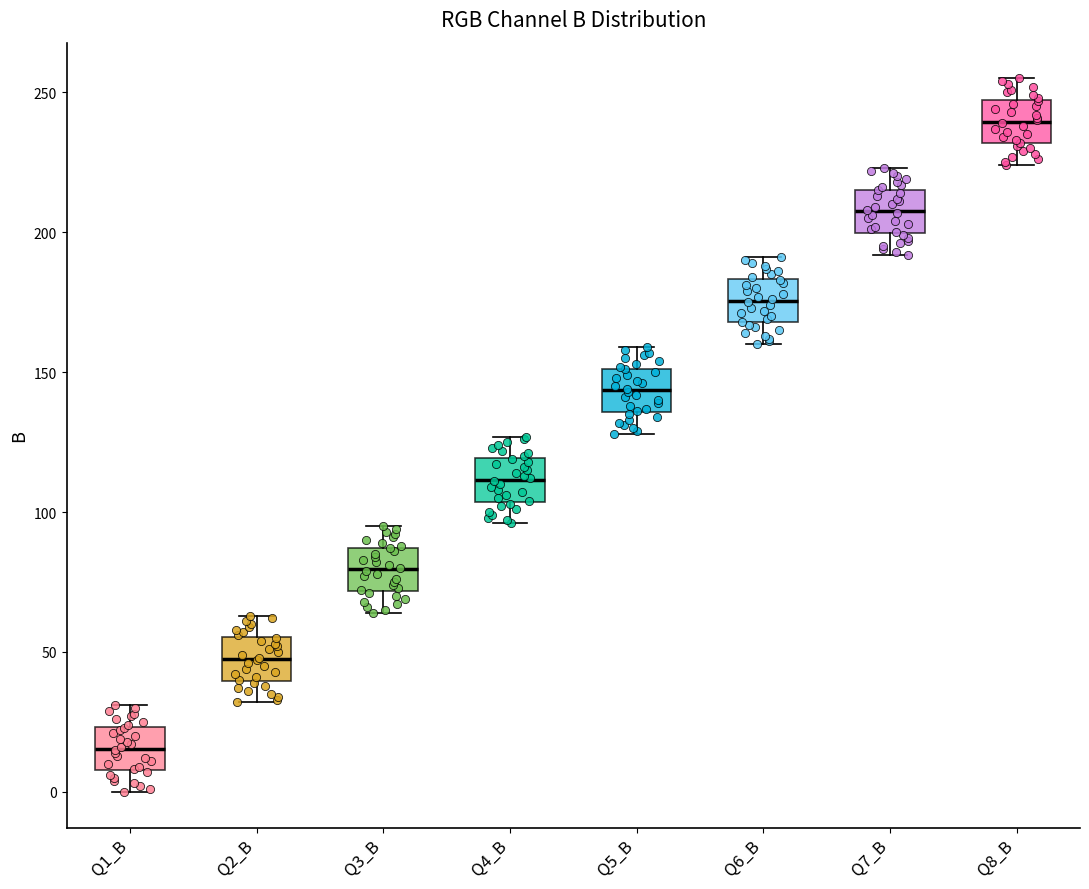

Where does the upper whisker of the box for Q7_B end on the y-axis? The values are not printed on the chart, so give them approximately, as read against the axis.

225